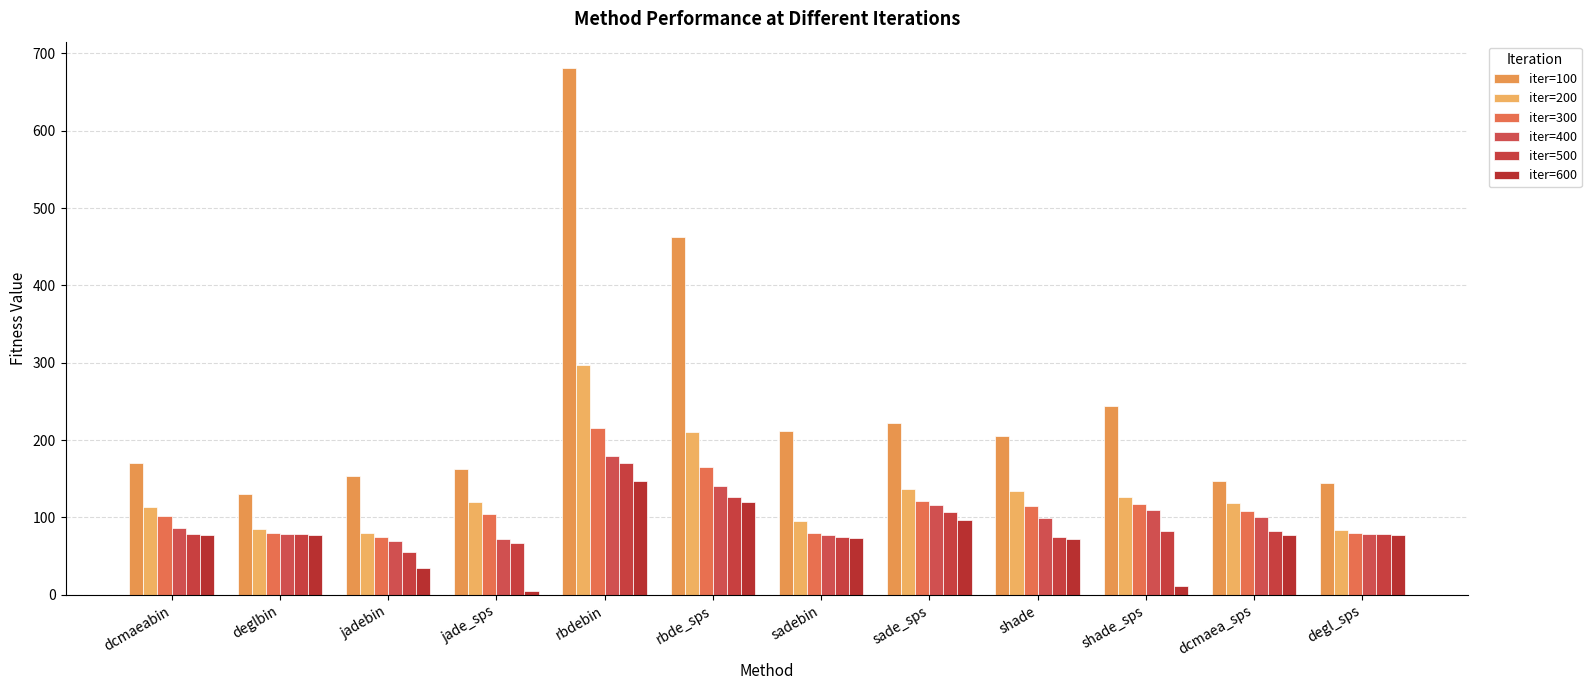

Does the chart contain any negative values?

No